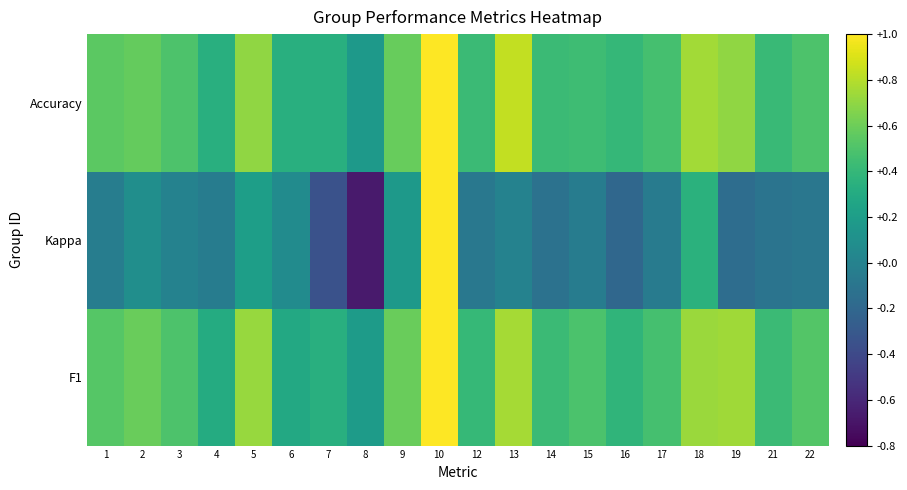

Between 6 and 16, which series saw the biggest shift?

Kappa